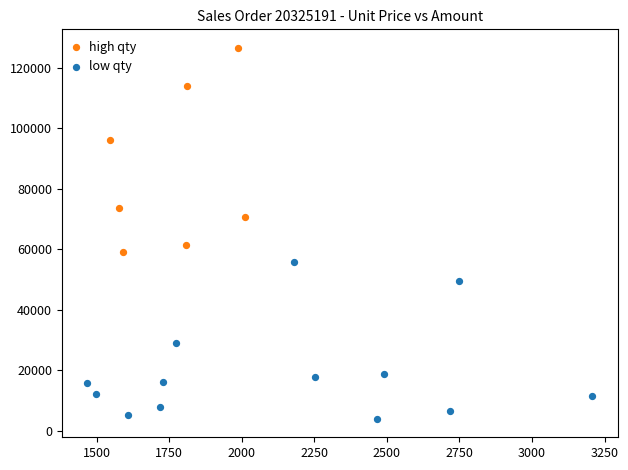

What are all the series names shown in the legend?

high qty, low qty